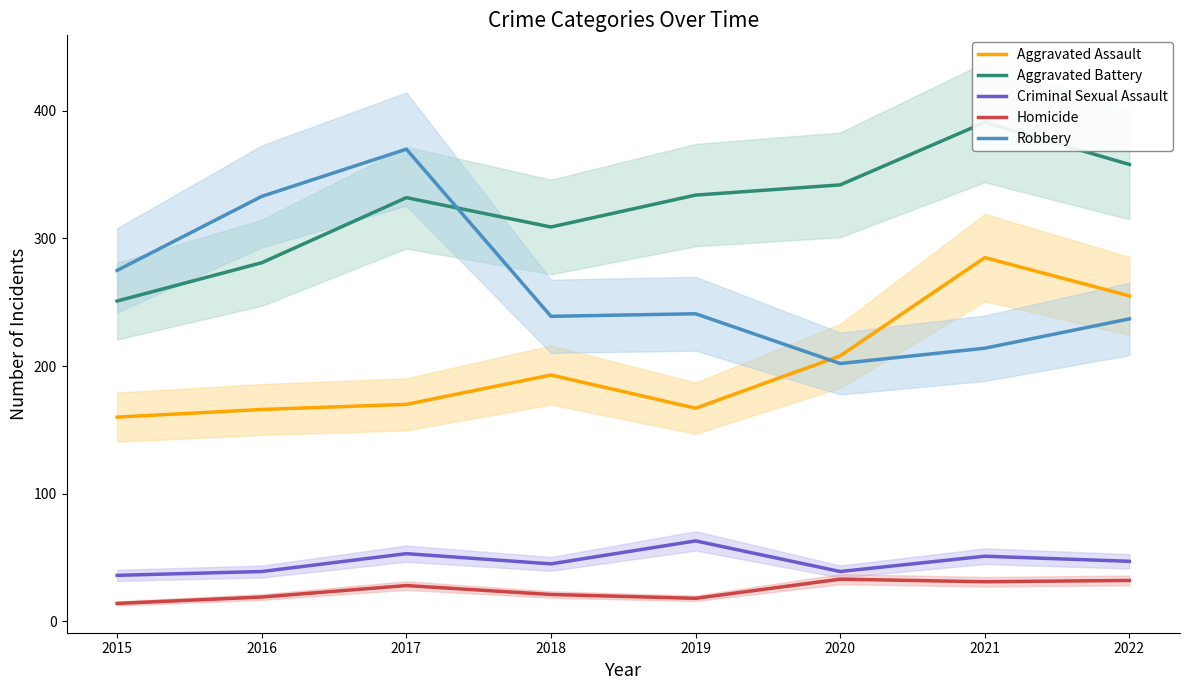

What is the smallest value displayed?

14